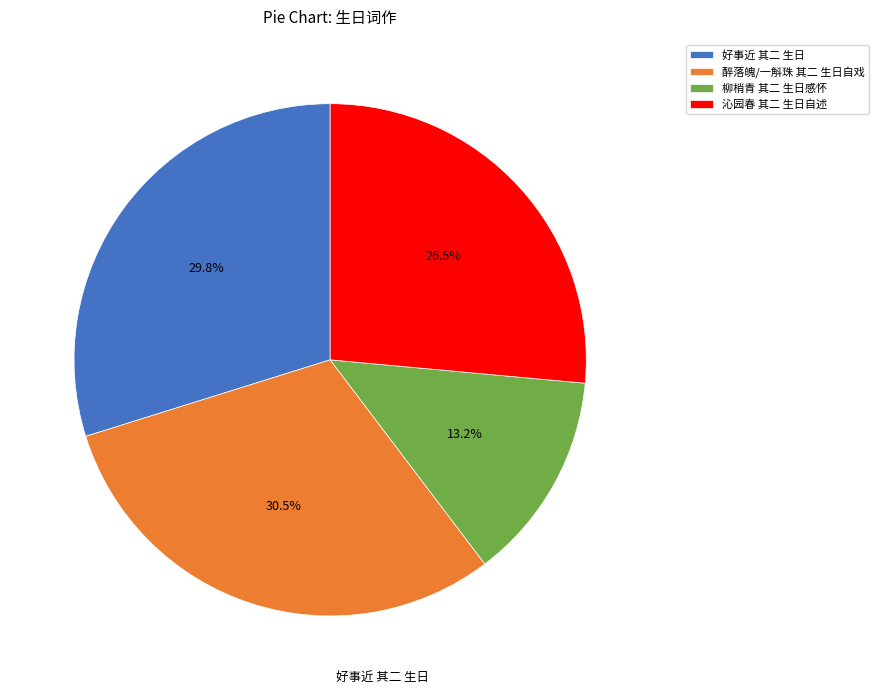

The 柳梢青 其二 生日感怀 slice represents 13% of the pie. True or false?

True